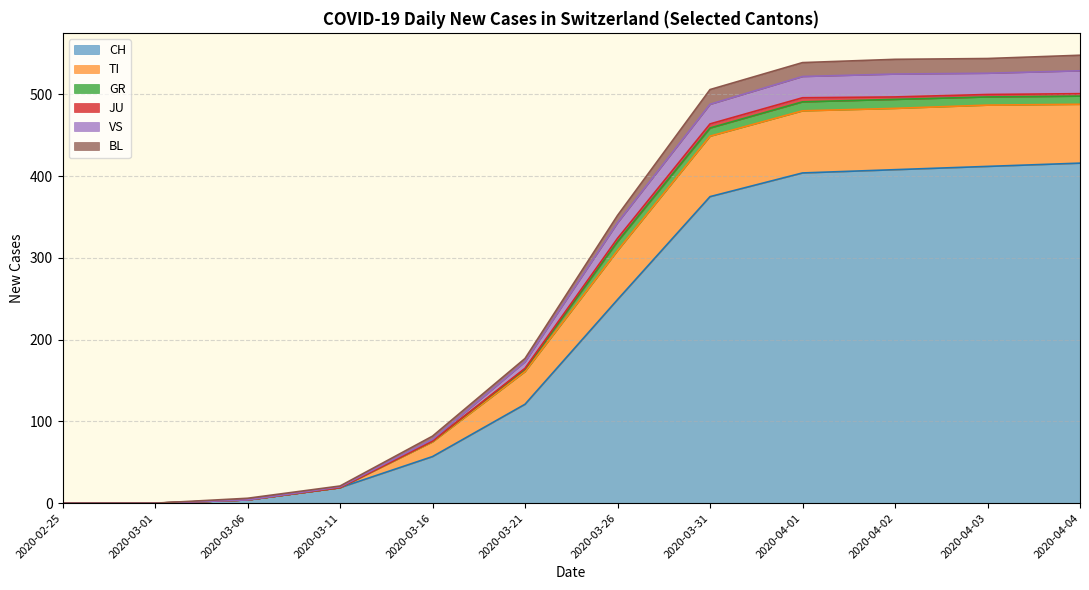

What is the maximum value for CH?

416